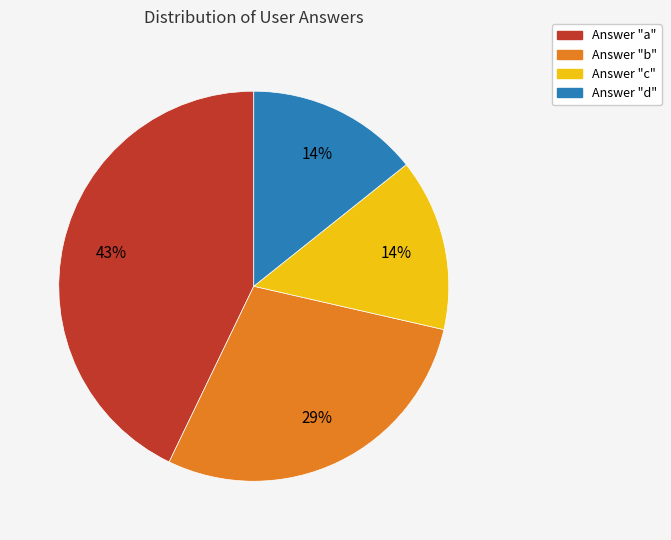

Does any single category account for the majority?

No